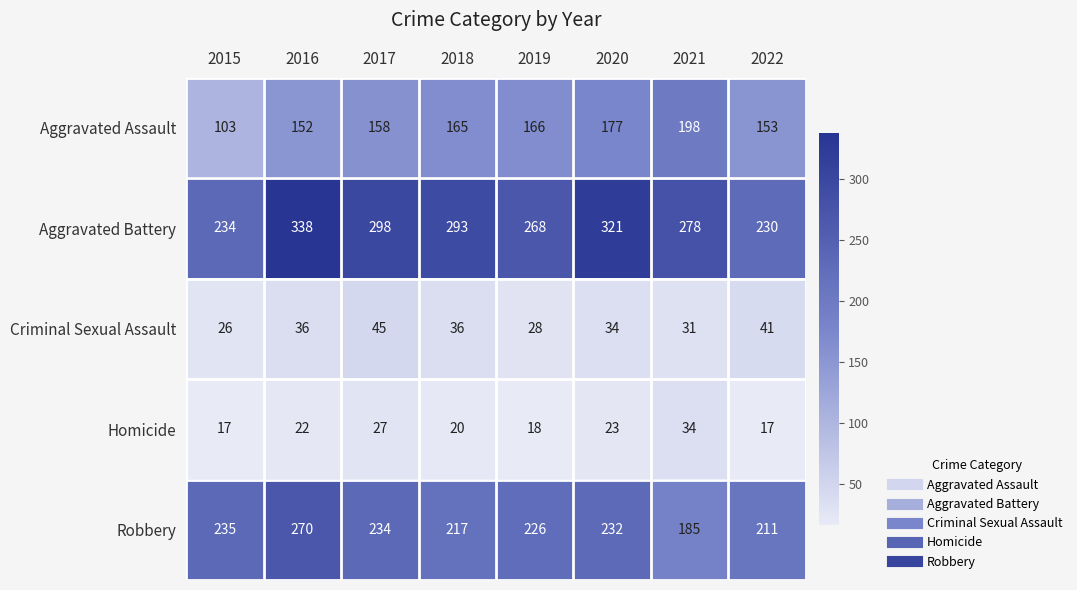

What is the total value across all series at 2016?

818